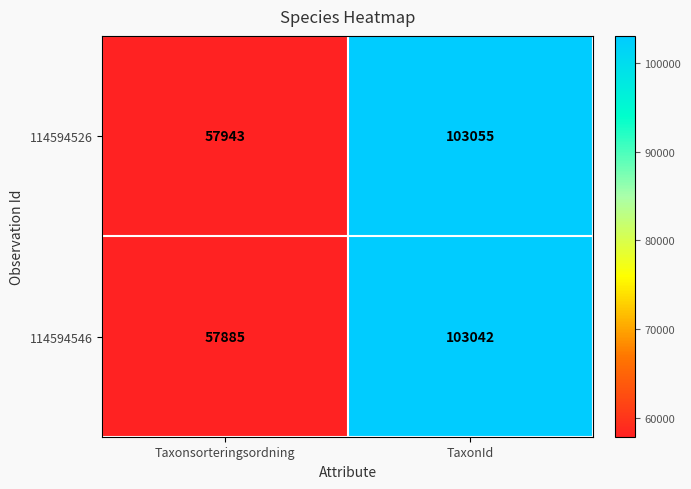

Is it true that 114594526 equals 91561 at Taxonsorteringsordning?

False